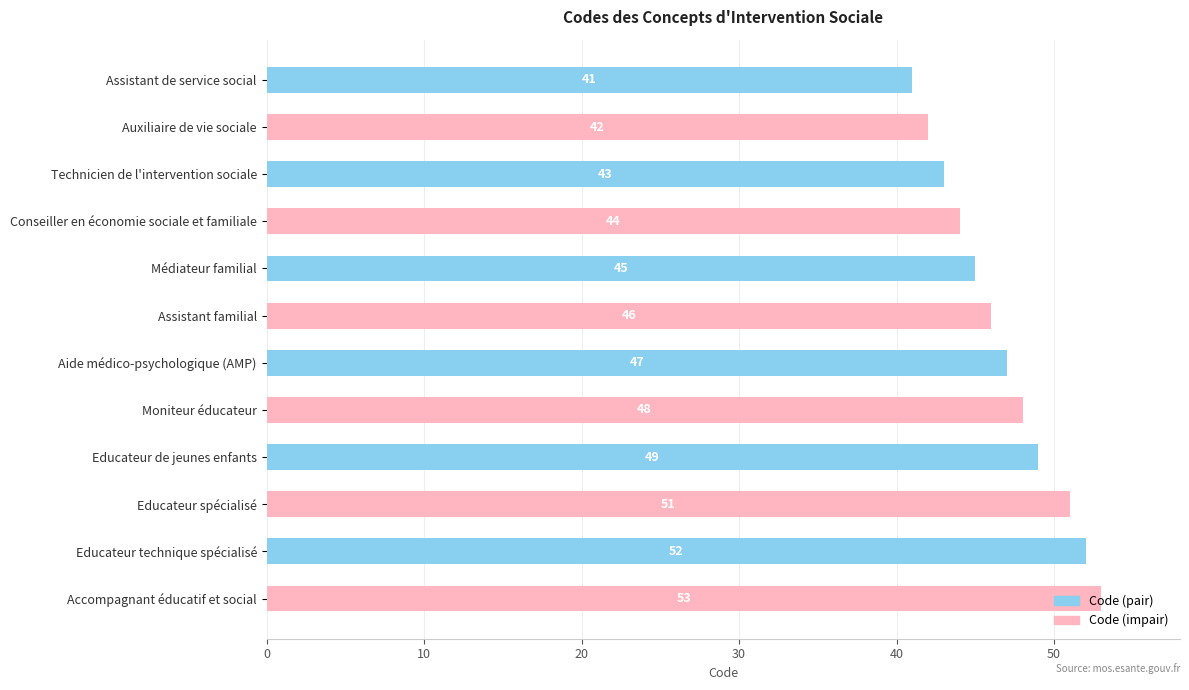

Rank the categories by value from highest to lowest.

Accompagnant éducatif et social, Educateur technique spécialisé, Educateur spécialisé, Educateur de jeunes enfants, Moniteur éducateur, Aide médico-psychologique (AMP), Assistant familial, Médiateur familial, Conseiller en économie sociale et familiale, Technicien de l'intervention sociale, Auxiliaire de vie sociale, Assistant de service social